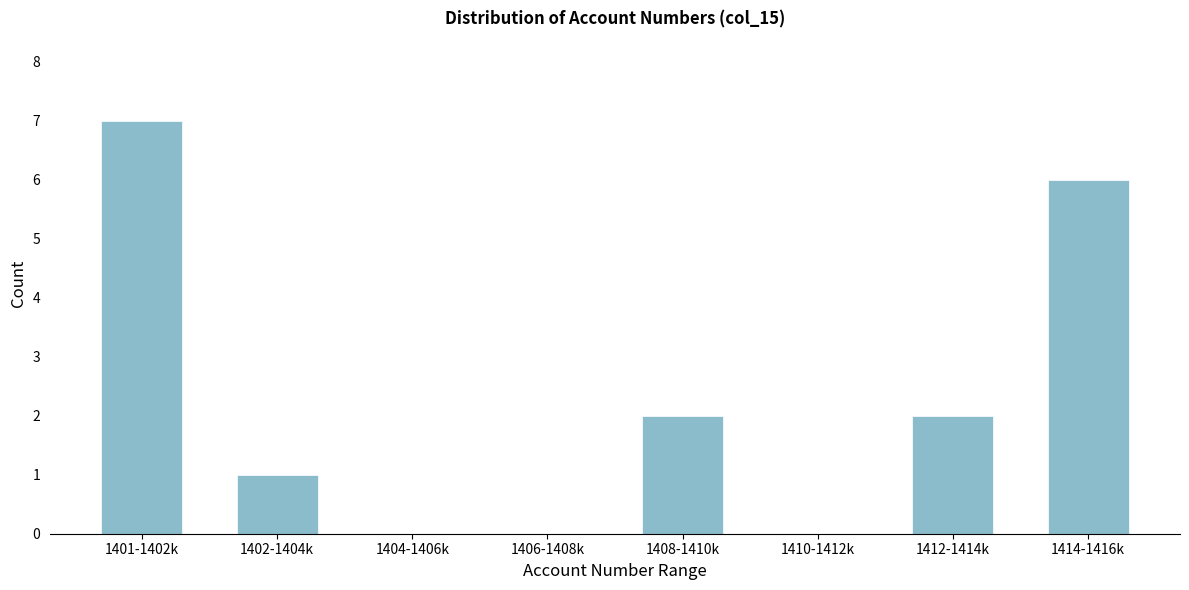

Reading left to right, list all the values displayed in this chart.

1401-1402k=7	1402-1404k=1	1404-1406k=0	1406-1408k=0	1408-1410k=2	1410-1412k=0	1412-1414k=2	1414-1416k=6